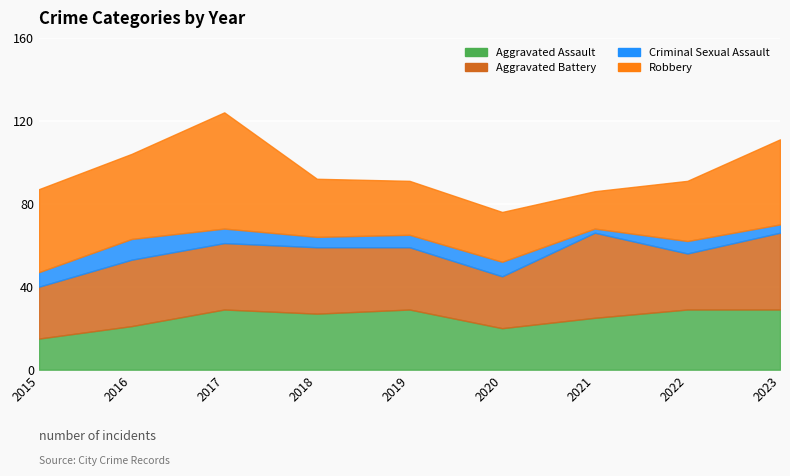

True or false: Criminal Sexual Assault has more than 1 points higher than both neighbors.

True